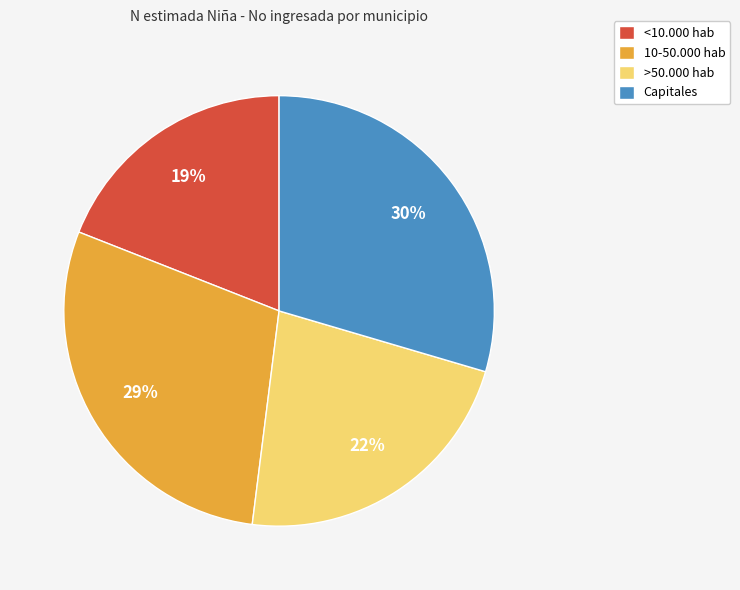

Is there a majority slice in this chart?

No